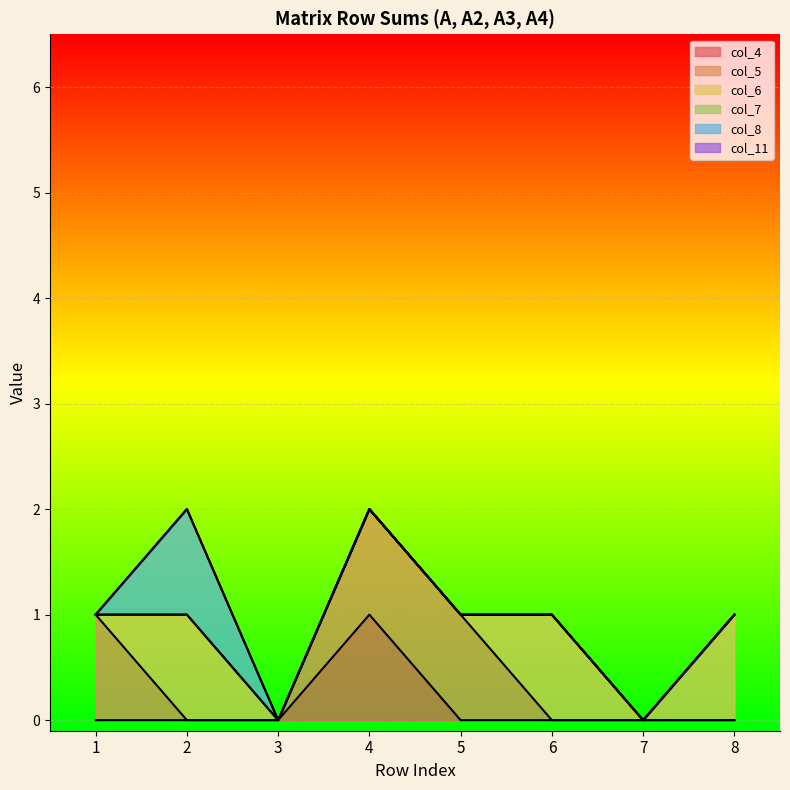

Reading right to left, transcribe all the data shown in this chart.

col_4: 0	0	0	0	1	0	0	0
col_5: 0	0	0	1	1	0	0	1
col_6: 1	0	1	0	0	0	1	0
col_7: 0	0	0	0	0	0	0	0
col_8: 0	0	0	0	0	0	1	0
col_11: 0	0	0	0	0	0	0	0